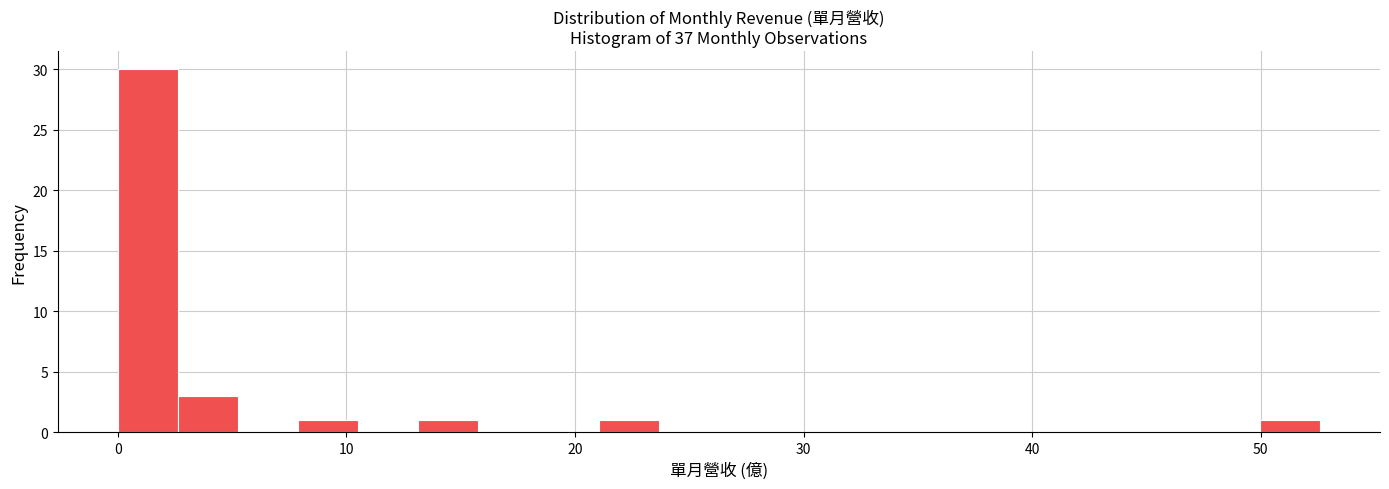

Around what value on the x-axis is the tallest bar? Give the approximate position of its centre, as read against the axis.

1